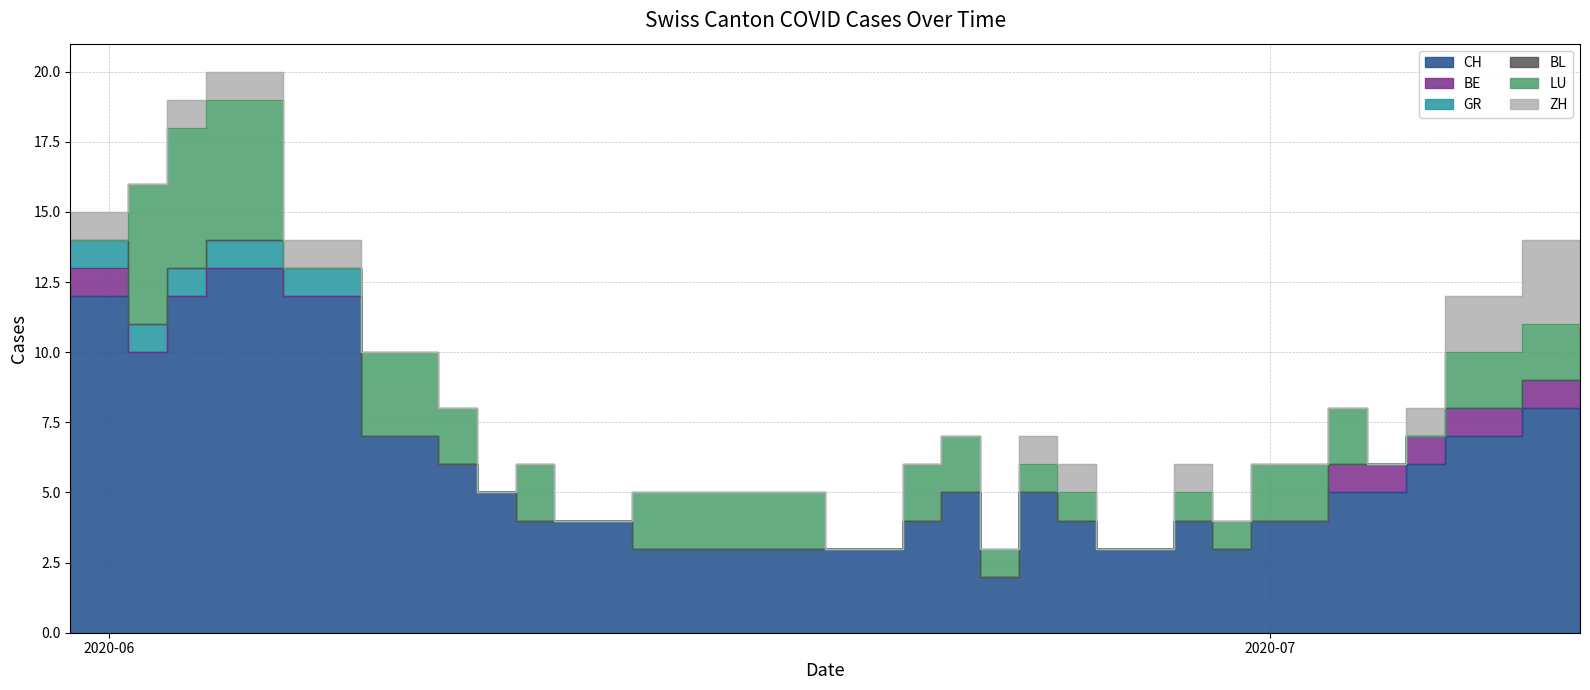

How many values in the CH series are below 5?

19